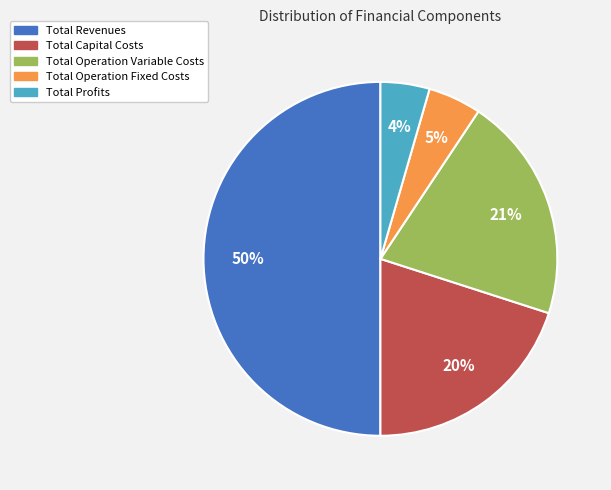

What percentage is the Total Profits slice, to the nearest percent?

4%